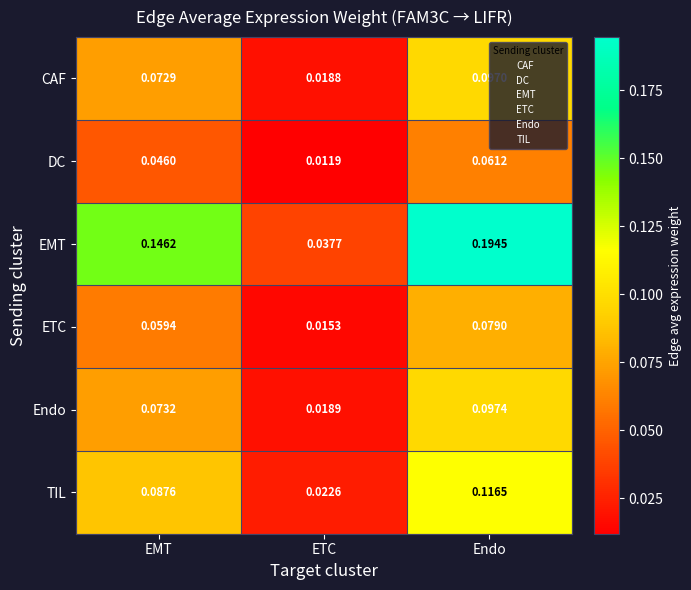

Which series has the widest spread of values?

EMT